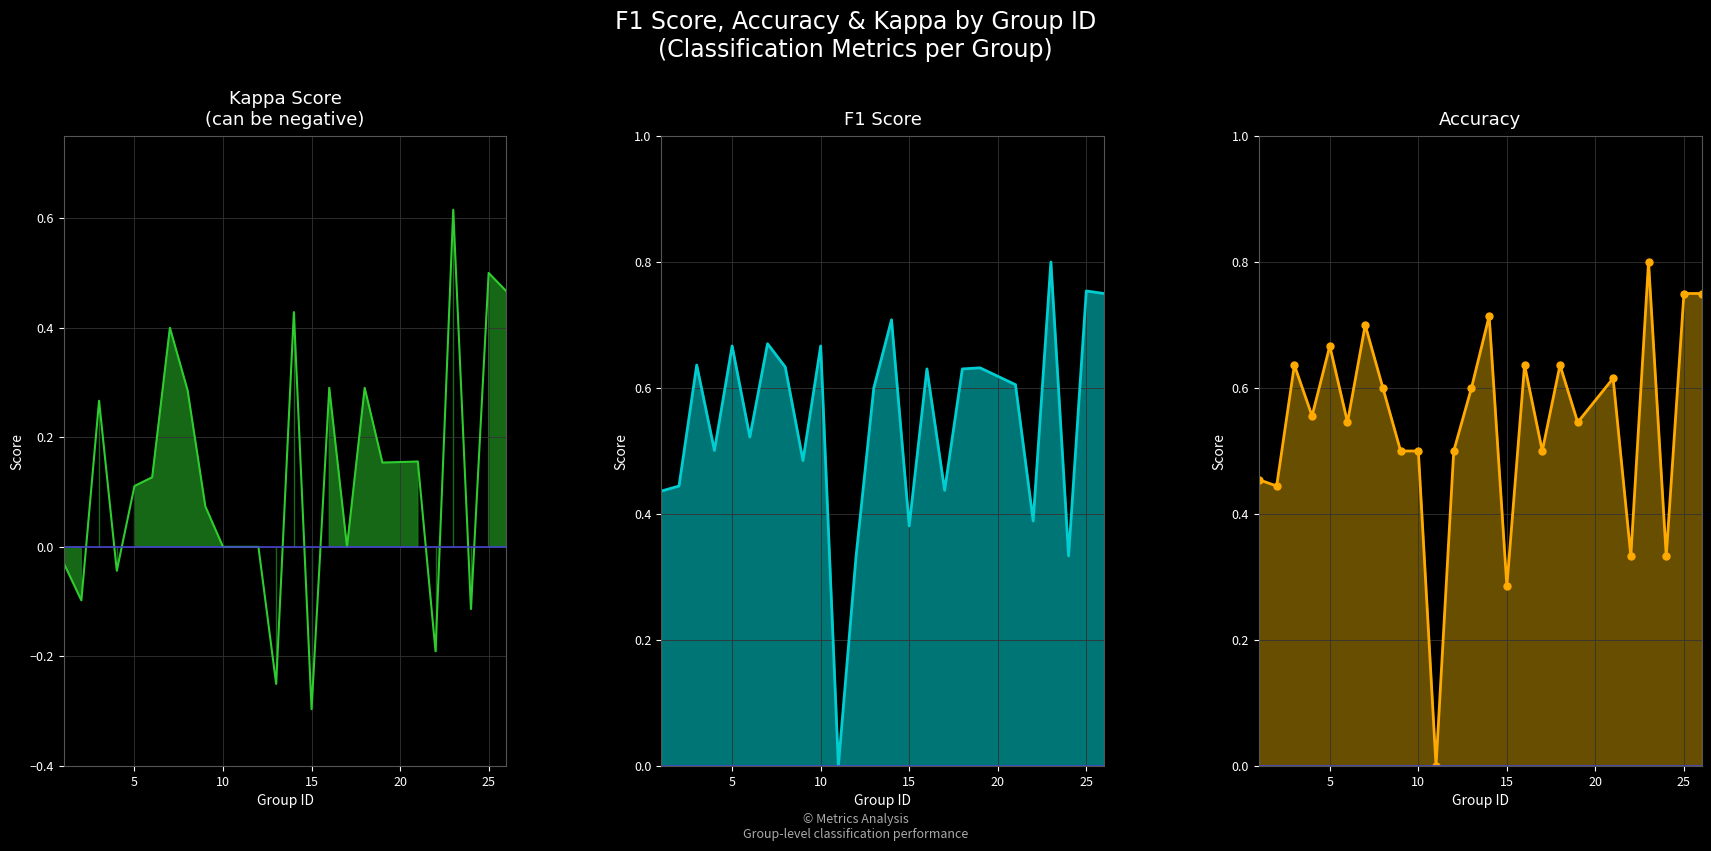

Is it true that accuracy equals 0.1 at 10?

False